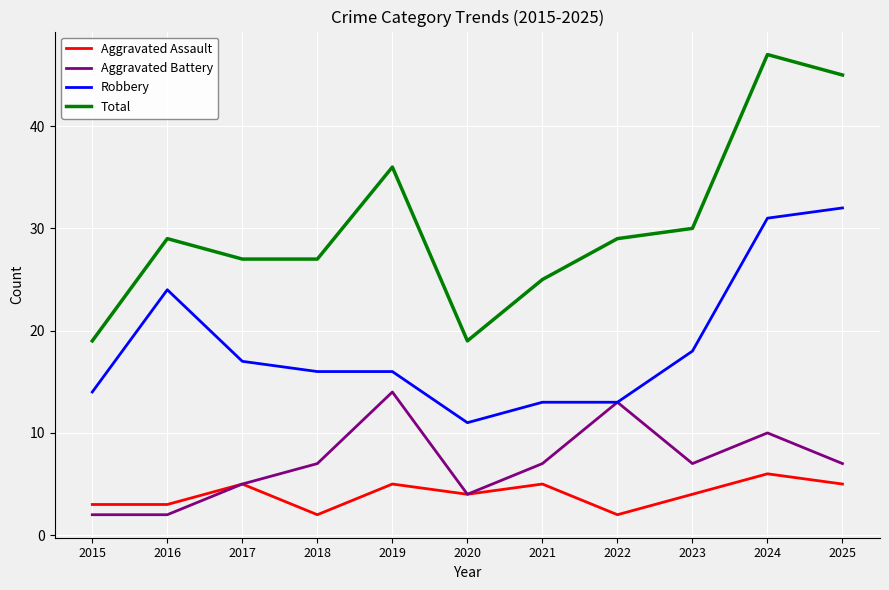

What is the average value of the Aggravated Battery series?

7